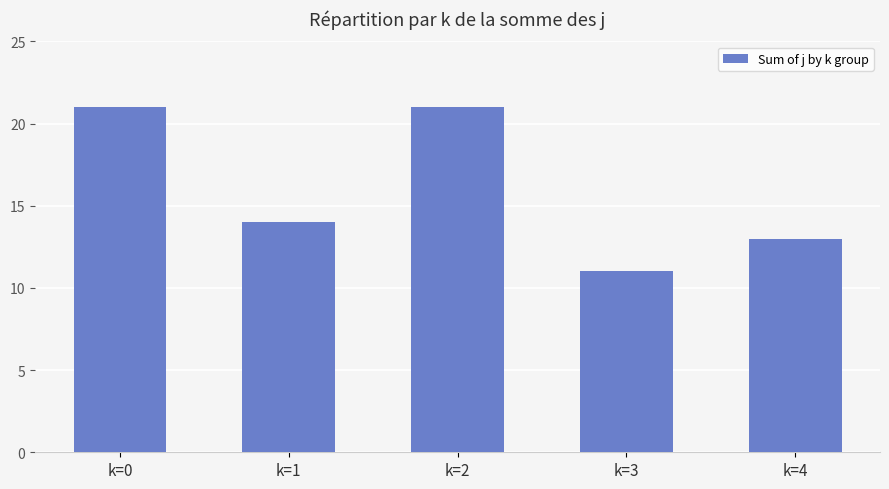

What is the value of the 1st bar from the left?

21